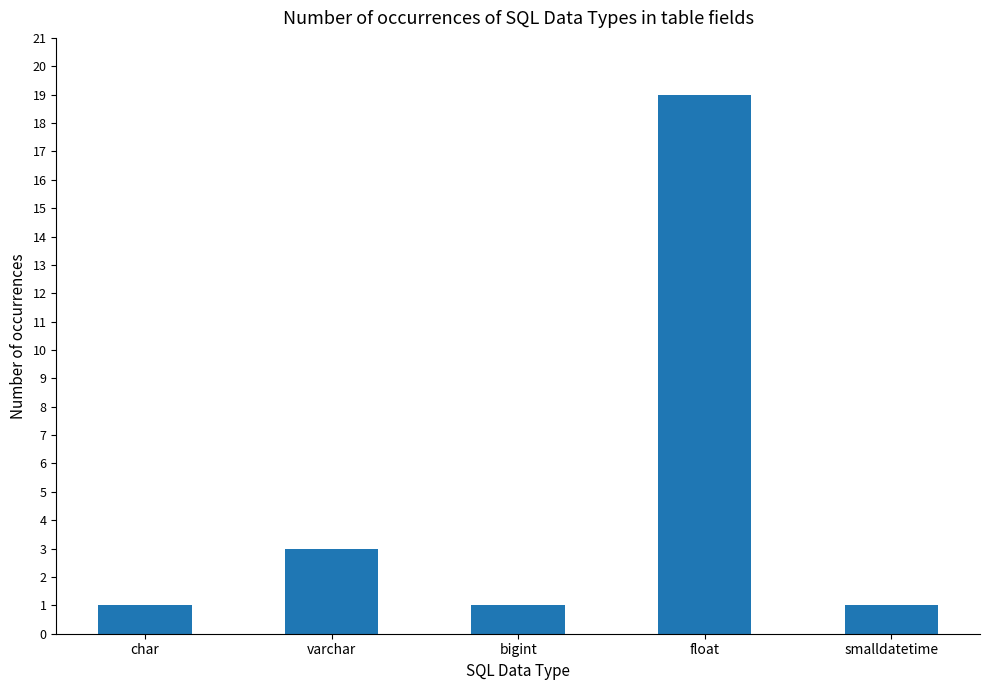

Which has a higher value, varchar or char?

varchar